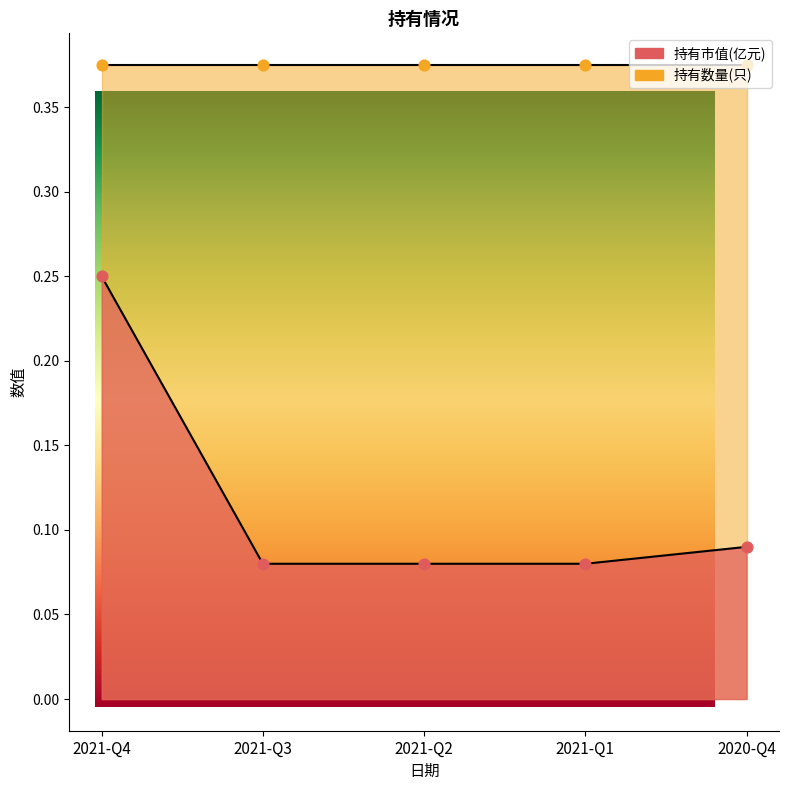

Between 2020-Q4 and 2021-Q3, which is larger?

2020-Q4